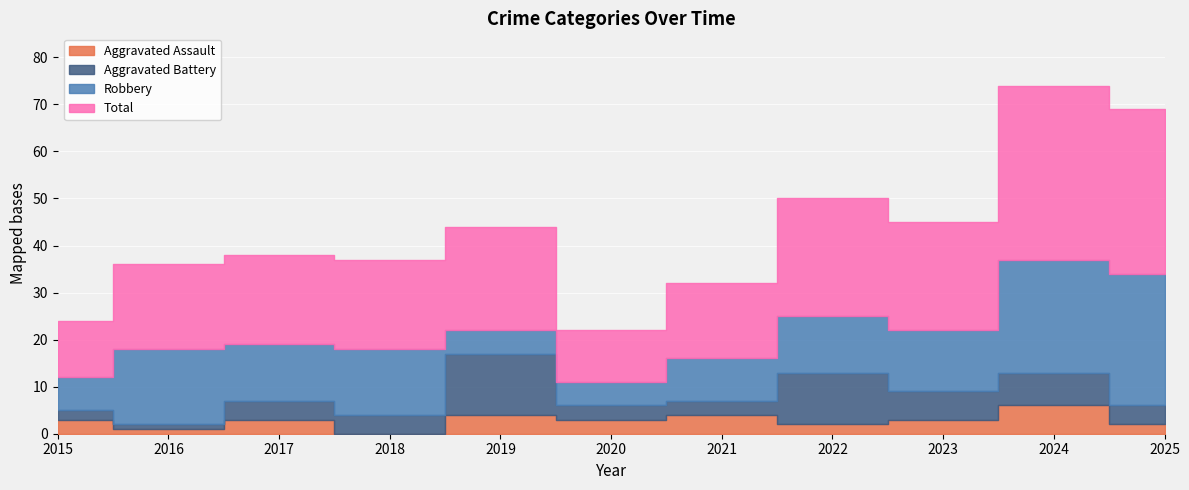

Which series has the largest total across all categories?

Total